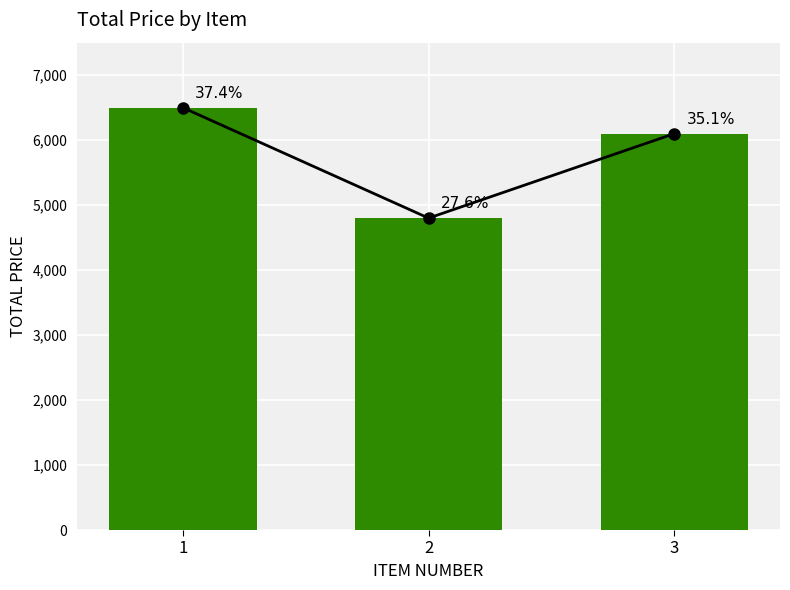

What is the value of the 2nd bar from the left?

4800